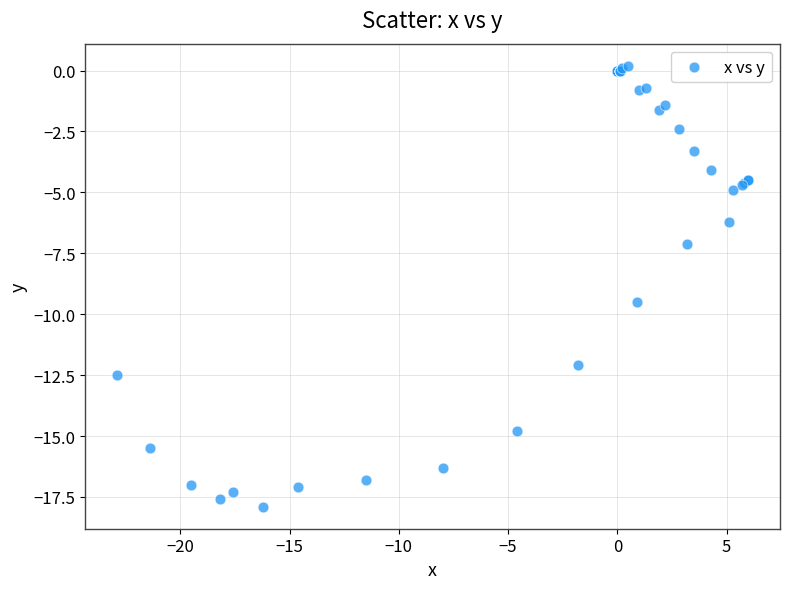

What Y value in the scatter plot is closest to -8?

-7.1